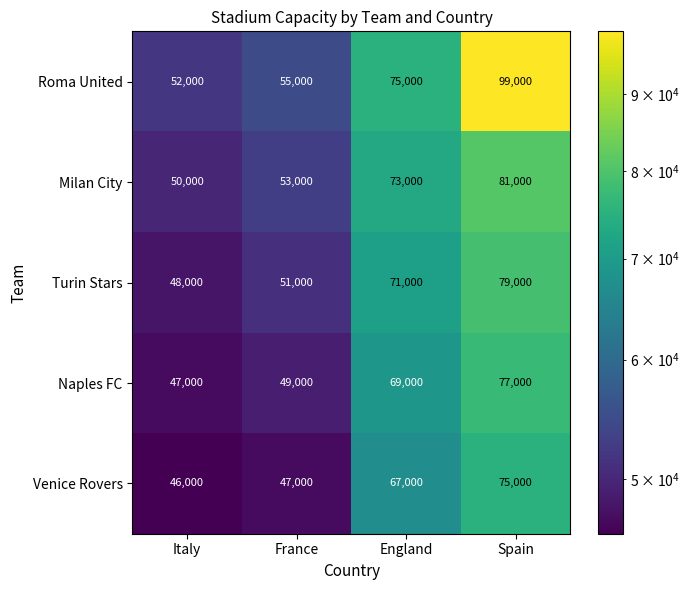

Which series has the widest spread of values?

Roma United